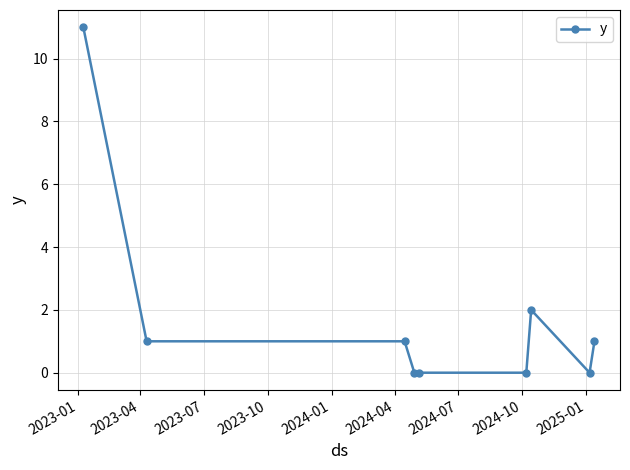

What is the difference between the maximum and second lowest values?

11